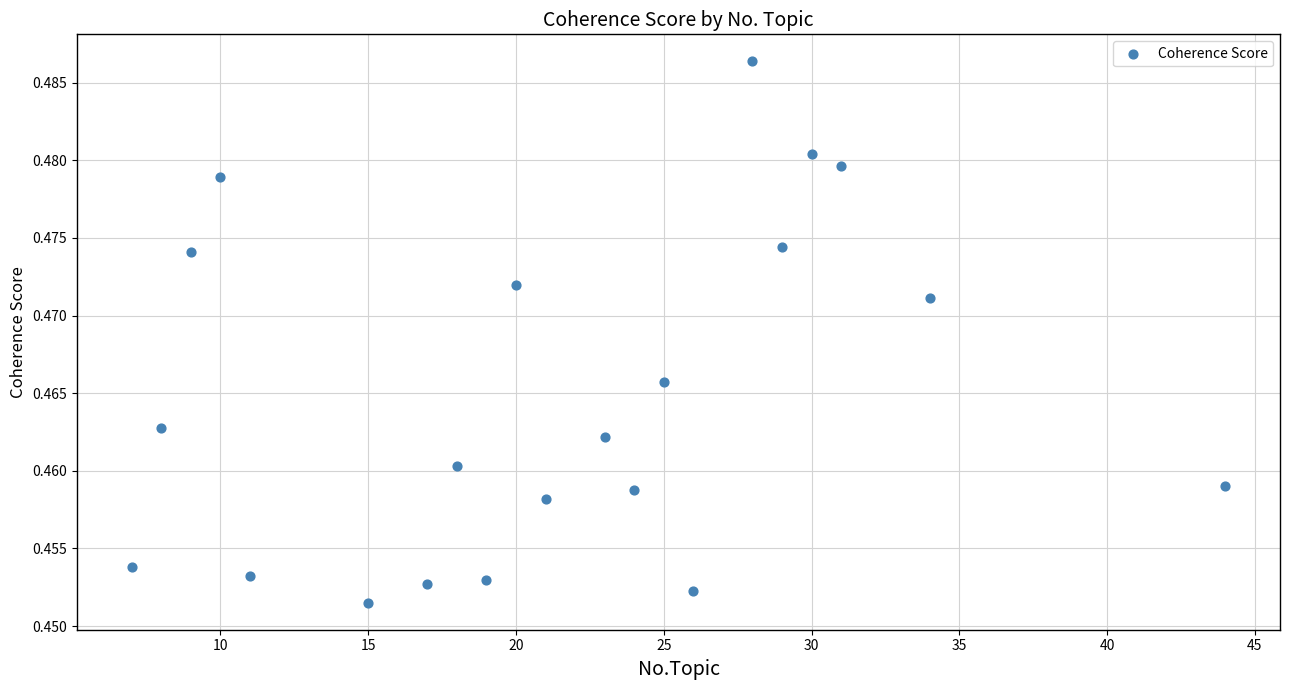

What is the range of X values (max minus min)?

37.0